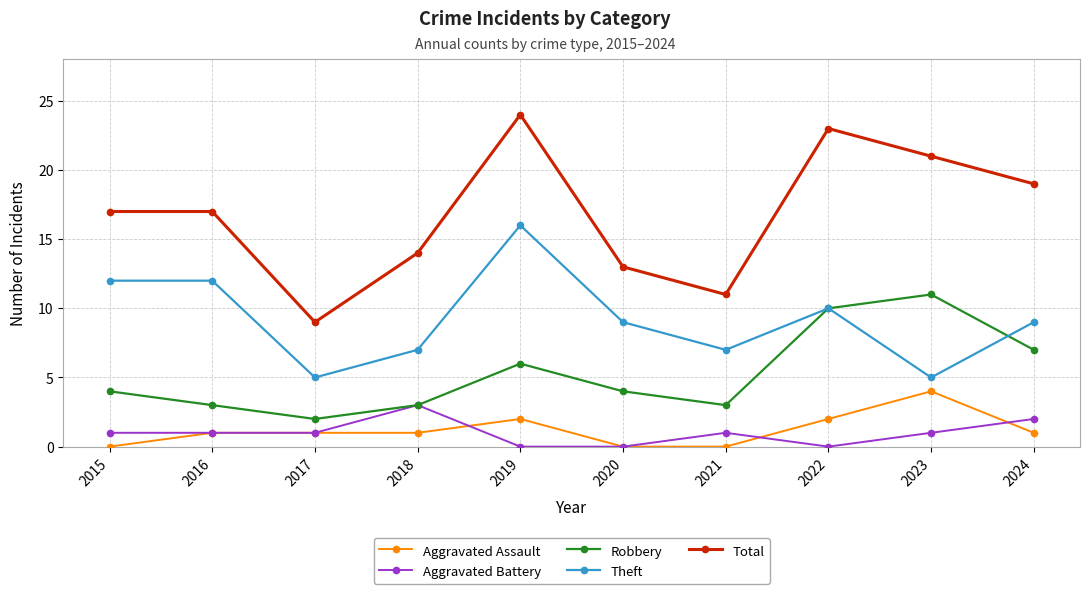

True or false: Total and Theft cross at least once.

False